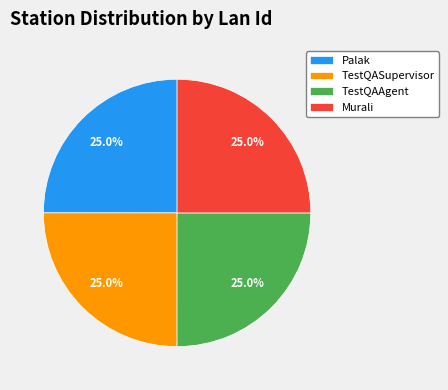

Is there a majority slice in this chart?

No